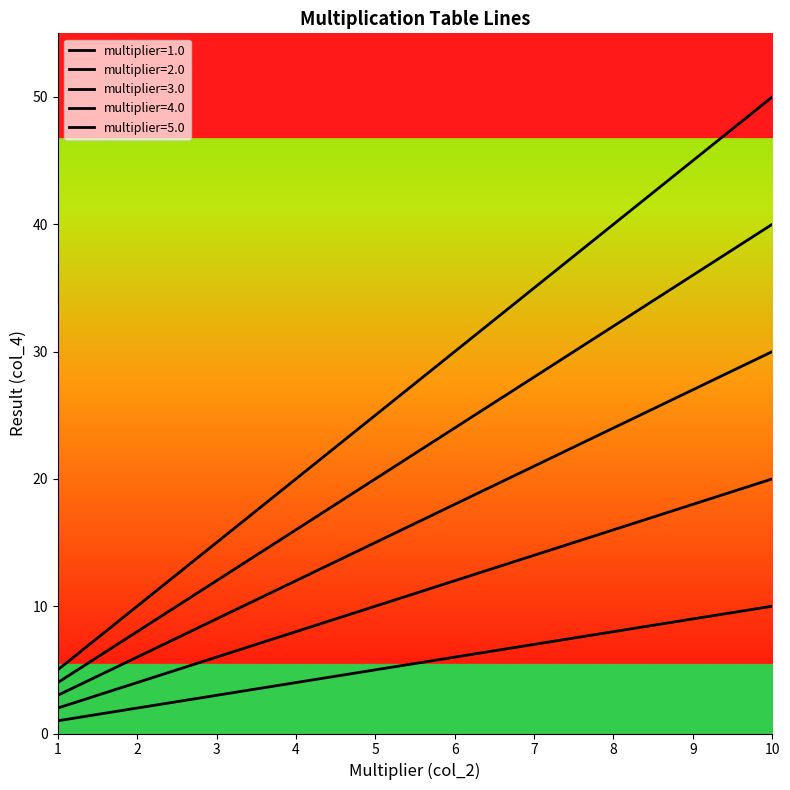

How many categories are shown in the chart?

10